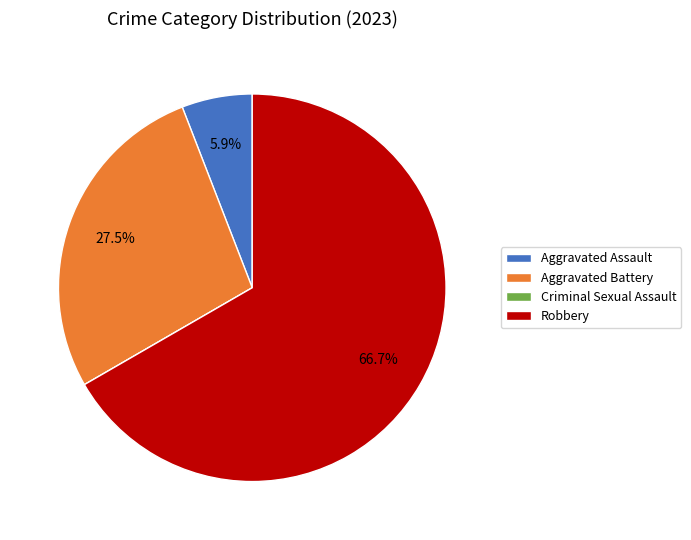

Which has a higher value, Aggravated Battery or Aggravated Assault?

Aggravated Battery